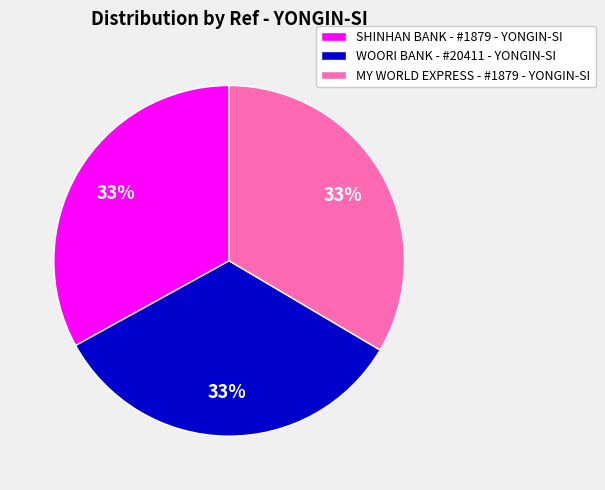

To the nearest percent, what portion does SHINHAN BANK - #1879 - YONGIN-SI represent?

33%